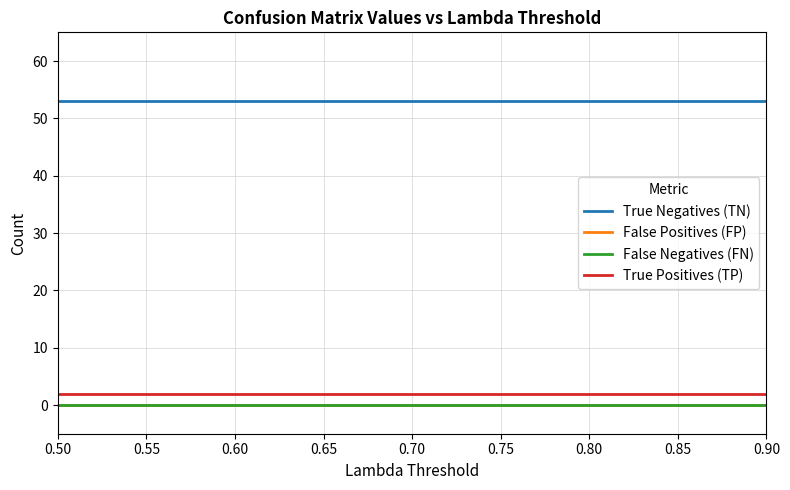

Does the chart display data point markers on the line(s)?

No